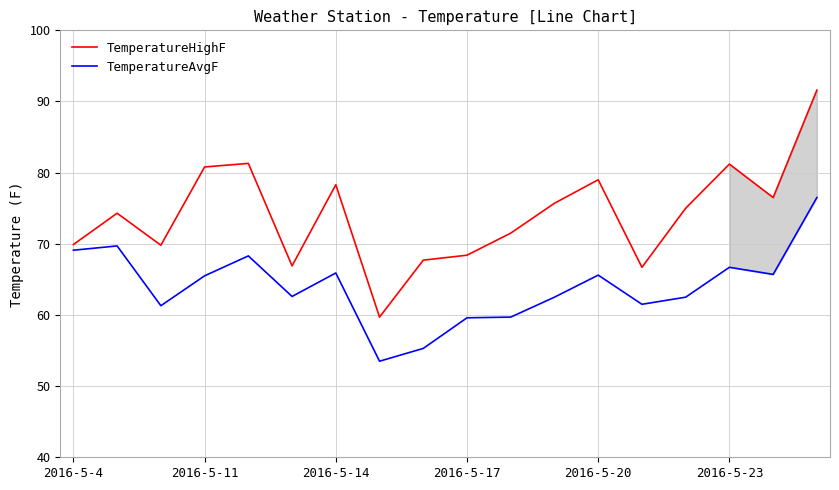

List the series in order of their overall mean, highest first.

TemperatureHighF, TemperatureAvgF